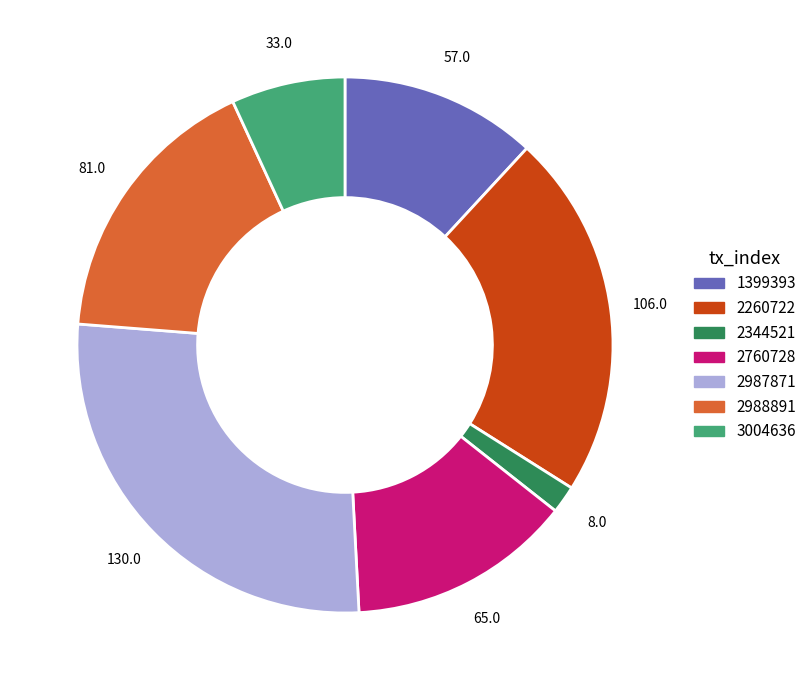

Which category has the smallest portion of the pie?

2344521